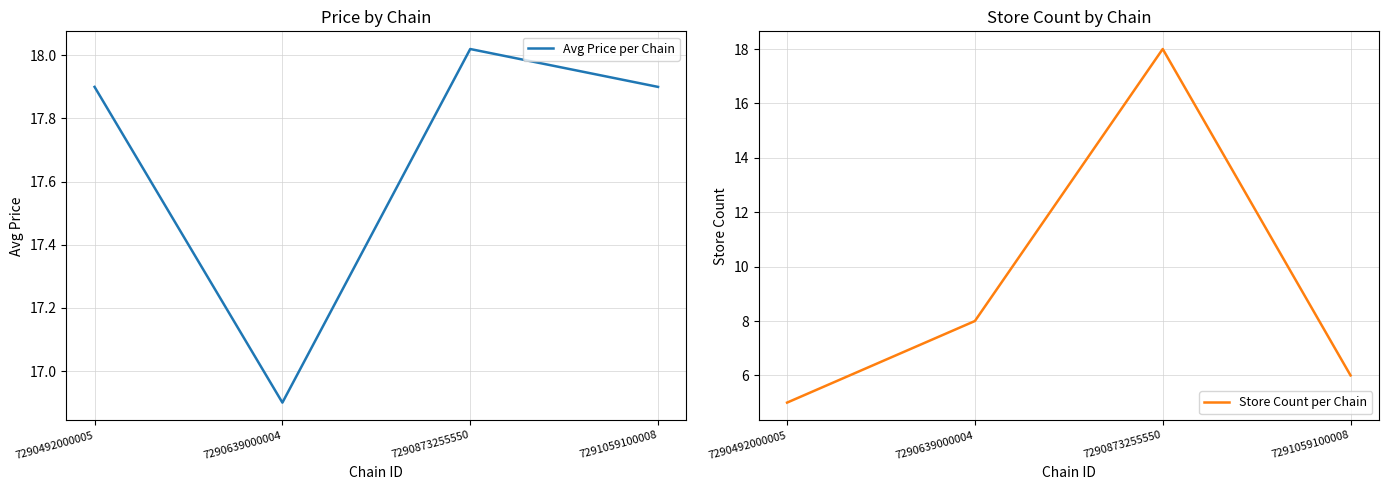

Which category has the highest value in the Store Count per Chain series?

7290873255550